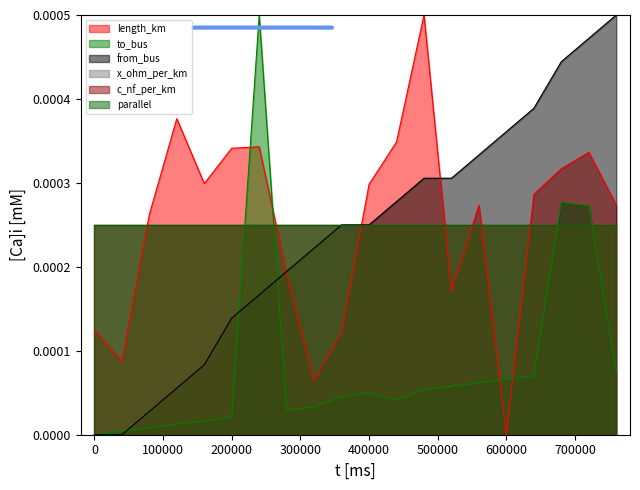

True or false: to_bus has more than 1 points higher than both neighbors.

True